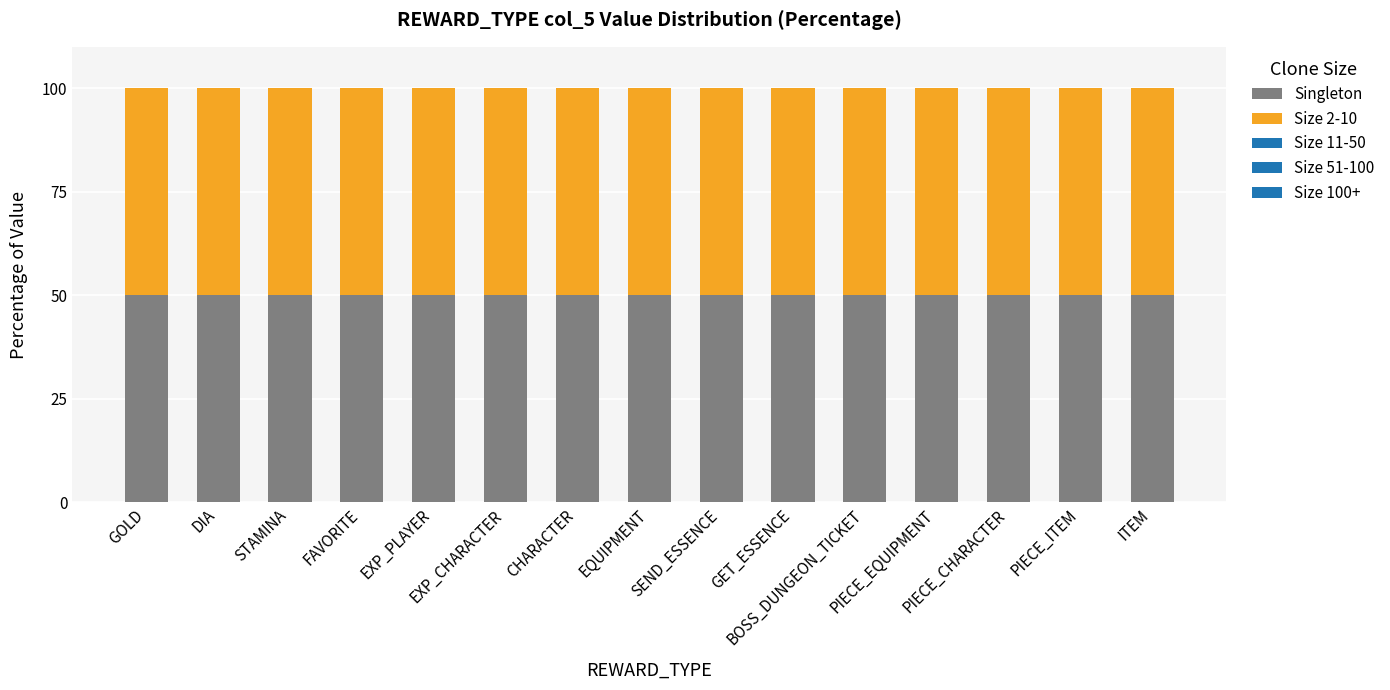

How many distinct data groups are displayed?

5